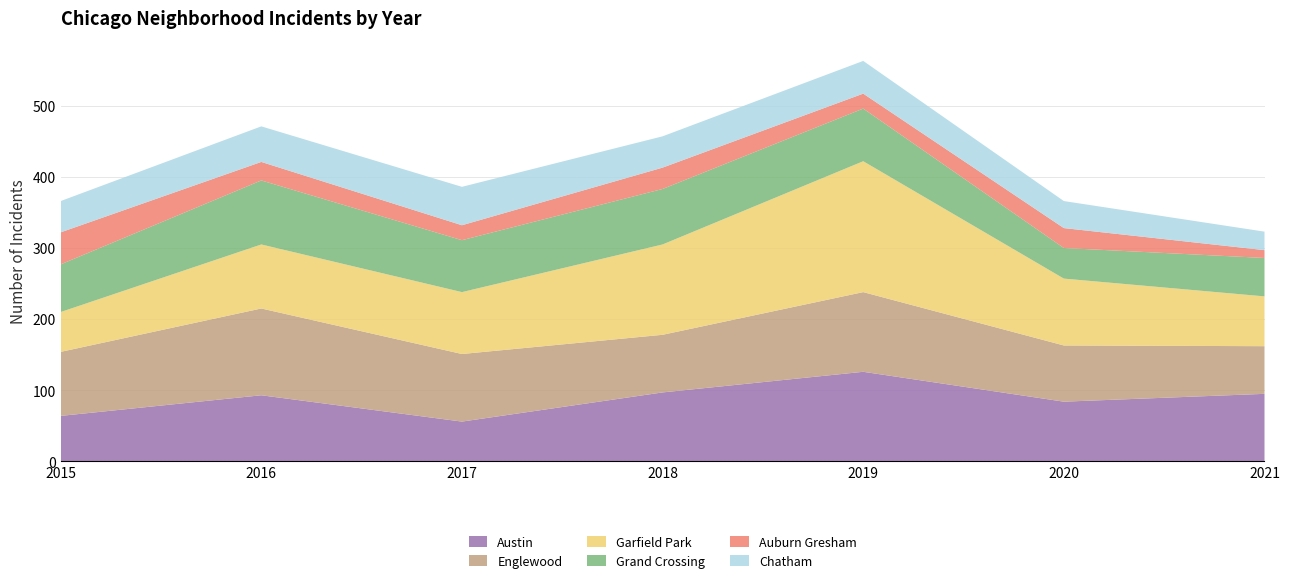

Reading left to right, list all the values displayed in this chart.

Austin: 64	93	56	97	126	84	95
Englewood: 90	122	95	81	112	79	67
Garfield Park: 56	90	87	127	184	94	70
Grand Crossing: 67	90	73	78	74	43	54
Auburn Gresham: 45	26	21	30	21	28	11
Chatham: 44	50	54	44	46	38	26